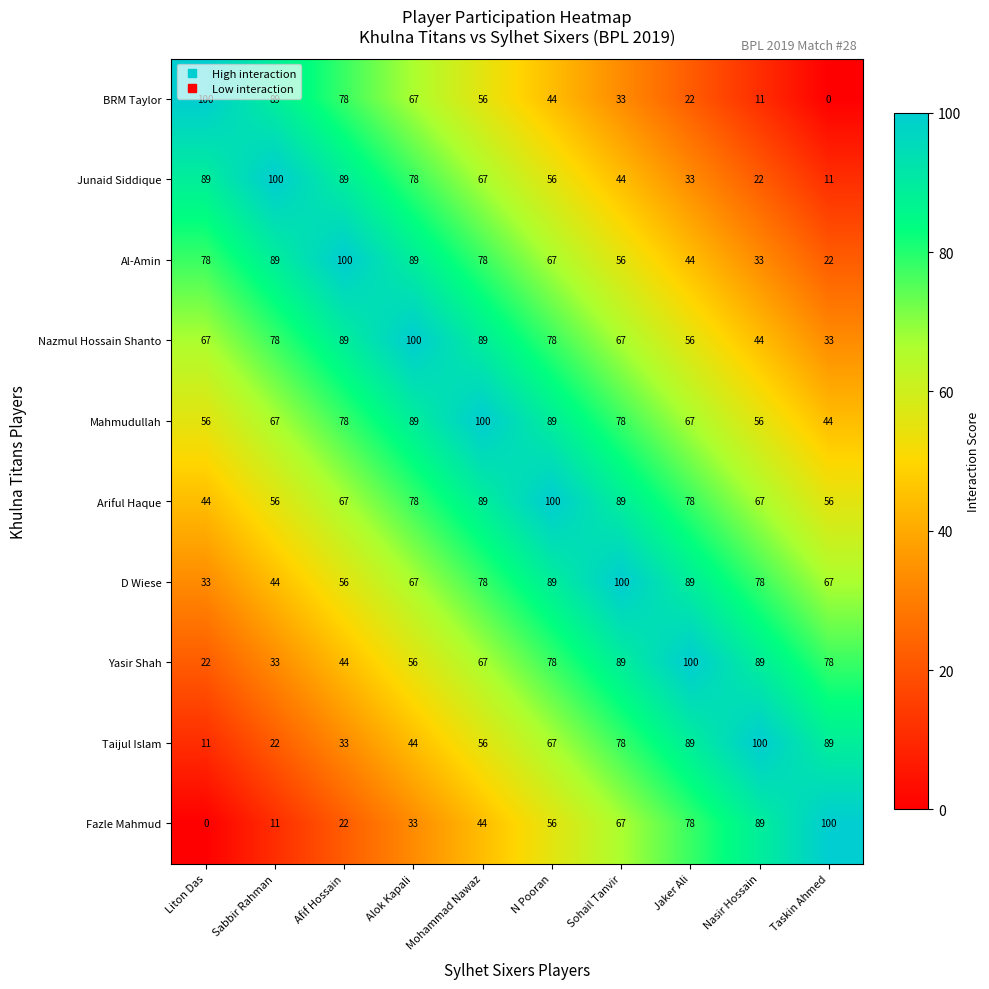

Is the value of Junaid Siddique at Nasir Hossain greater than the value of Taijul Islam at Nasir Hossain?

No